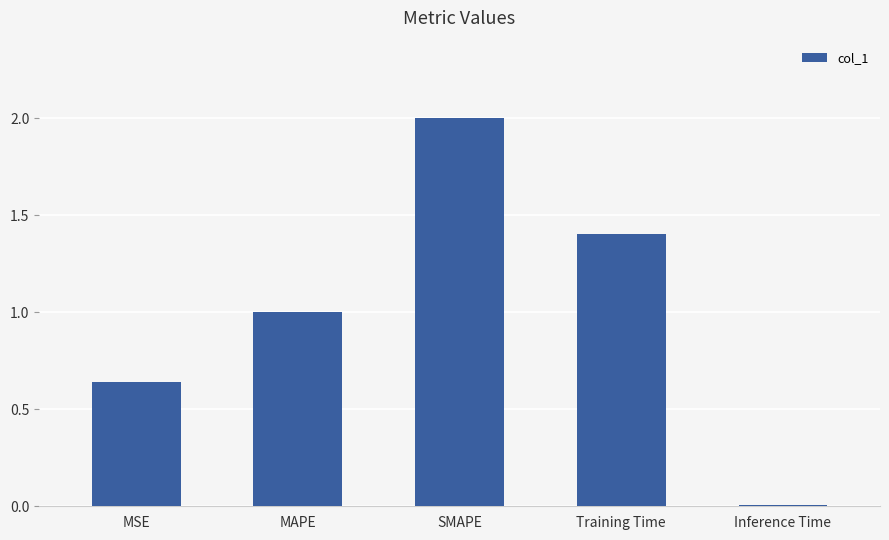

What is the label of the 1st bar from the left?

MSE